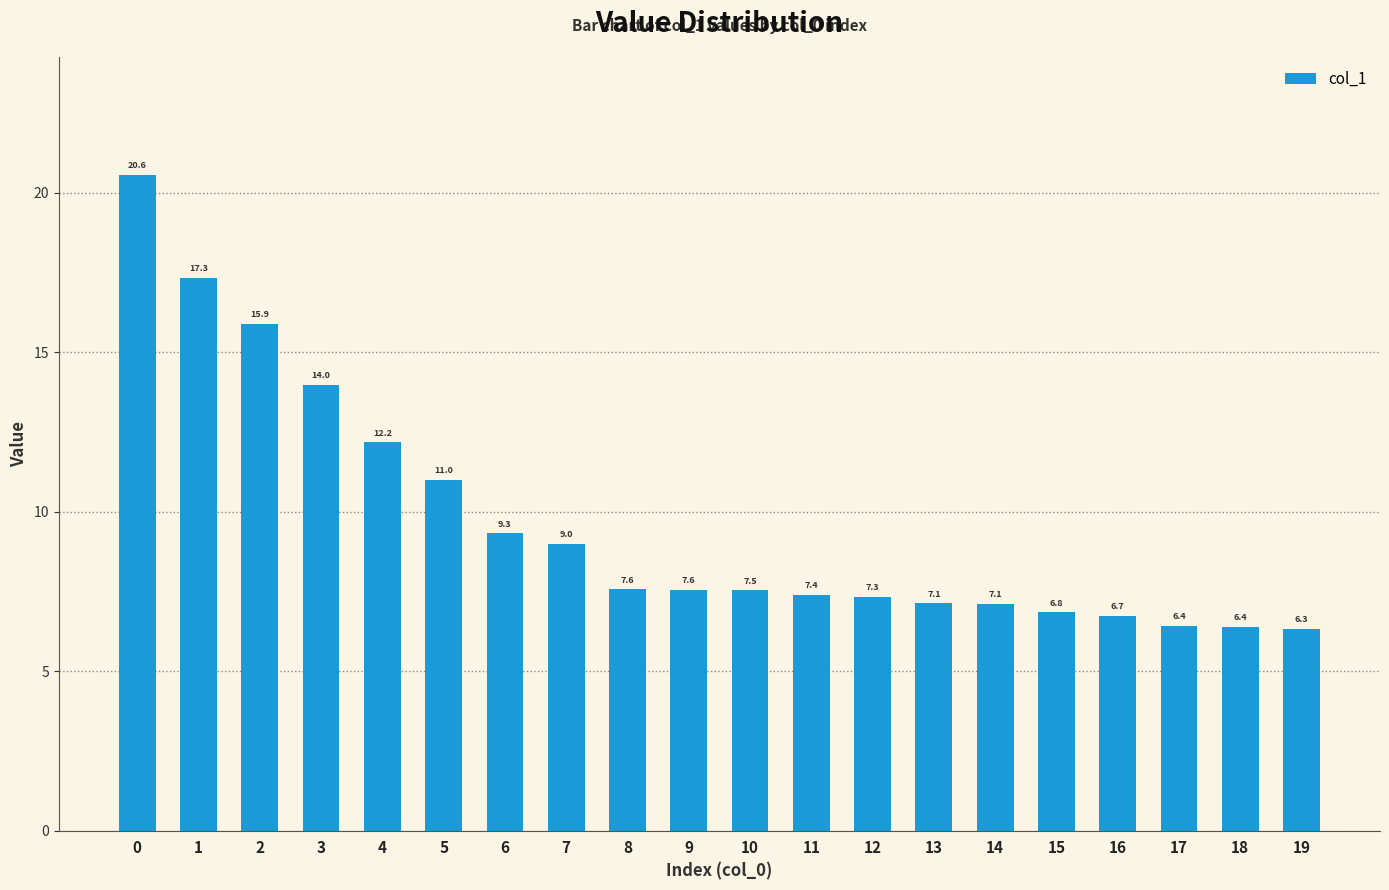

The chart shows a value of 11.0 at 5. True or false?

True